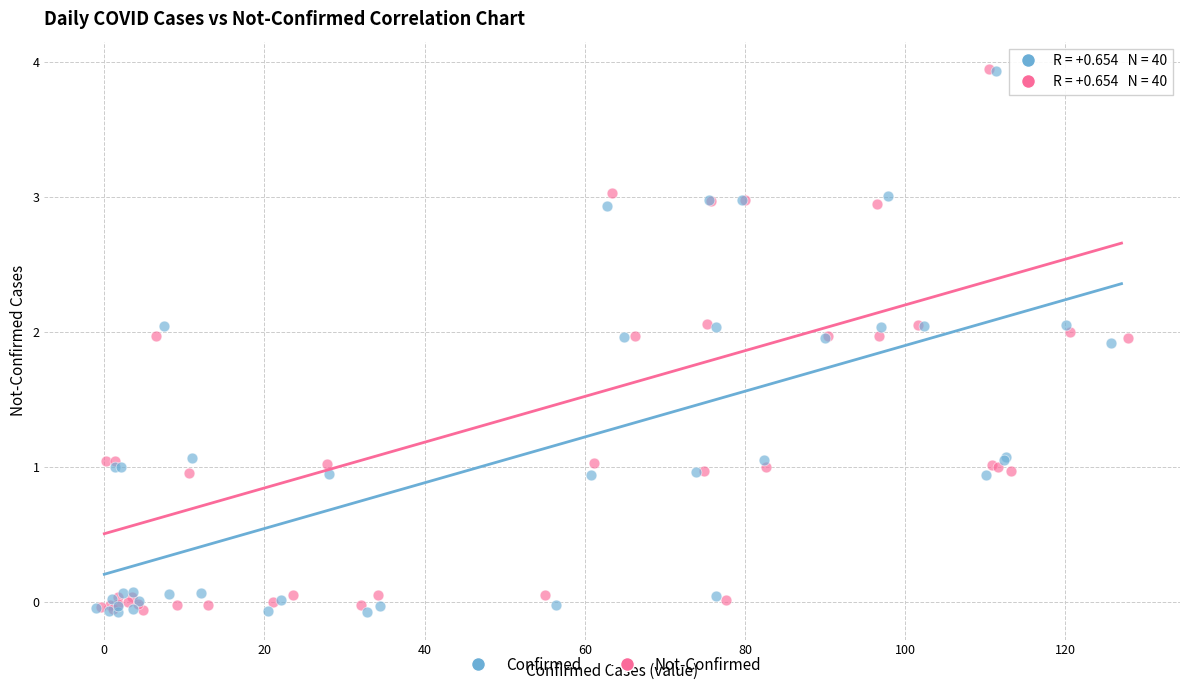

What are all the series names shown in the legend?

Confirmed, Not-Confirmed